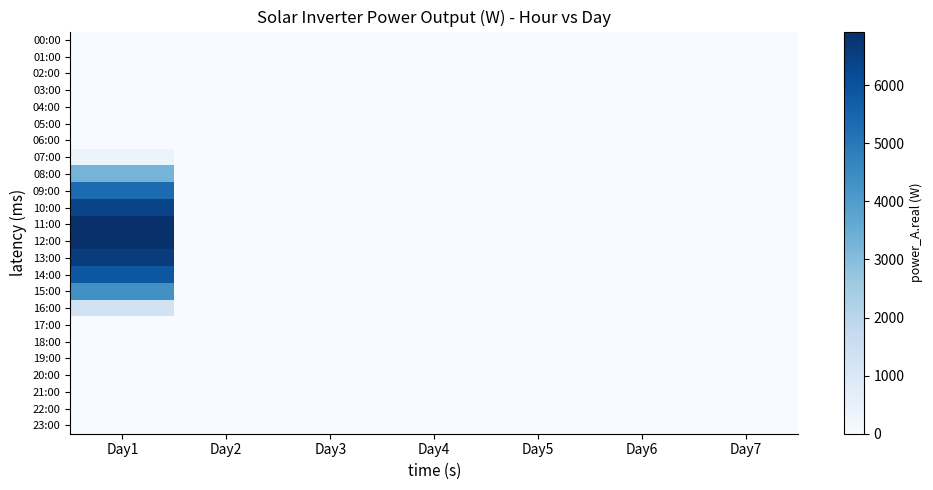

Between Day4 and Day3, which is larger?

Day4